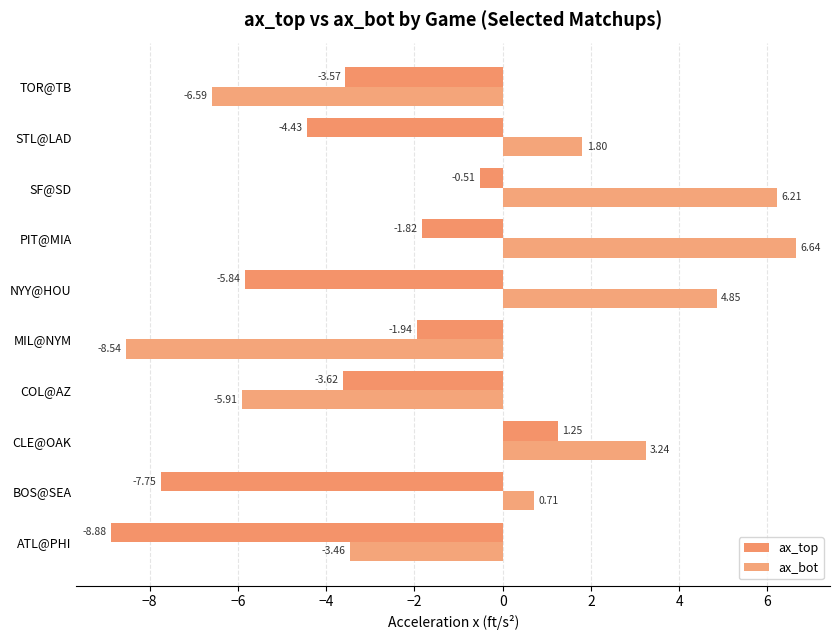

How many values in the ax_bot series are below 1?

5